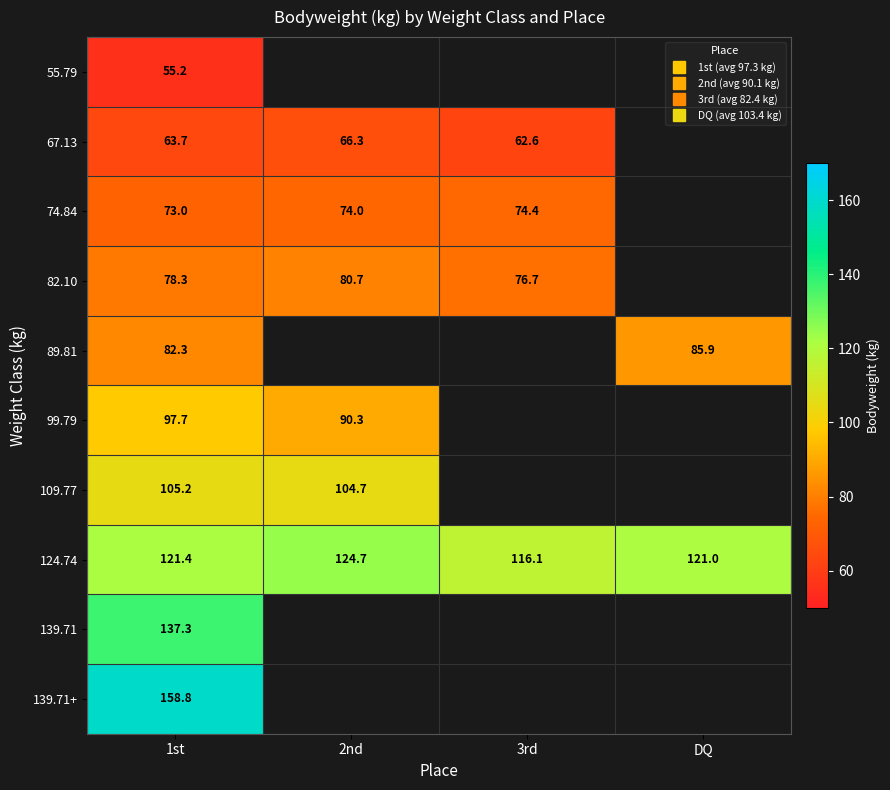

True or false: 124.74 has a value of 177.6 at 2nd.

False